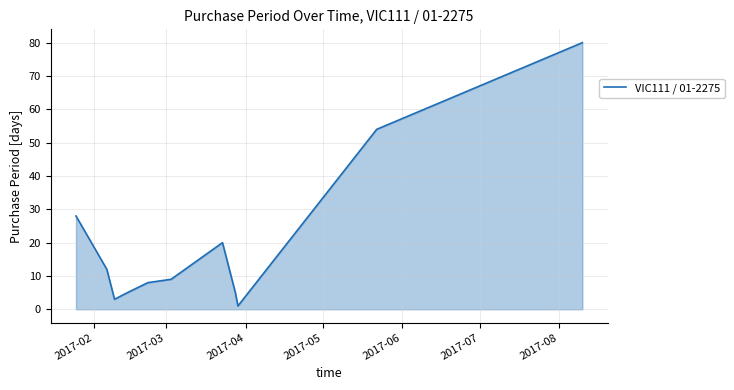

What is the maximum value shown in the chart?

80